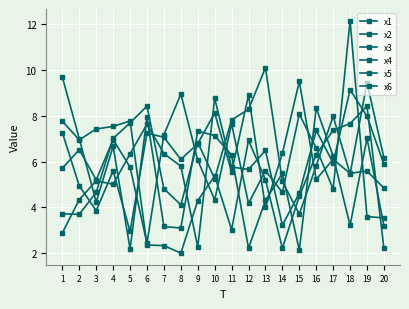

Is this an area chart (filled region under the line)?

No